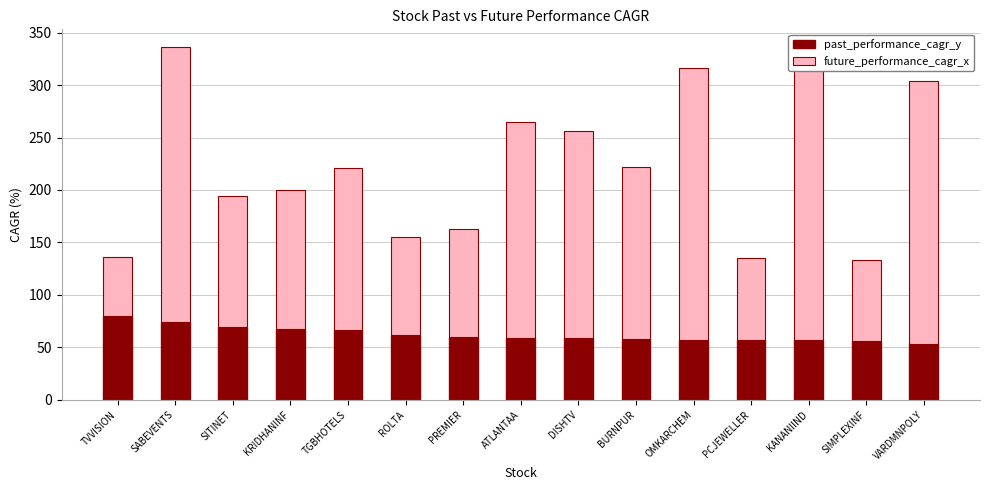

Which series has the widest spread of values?

future_performance_cagr_x